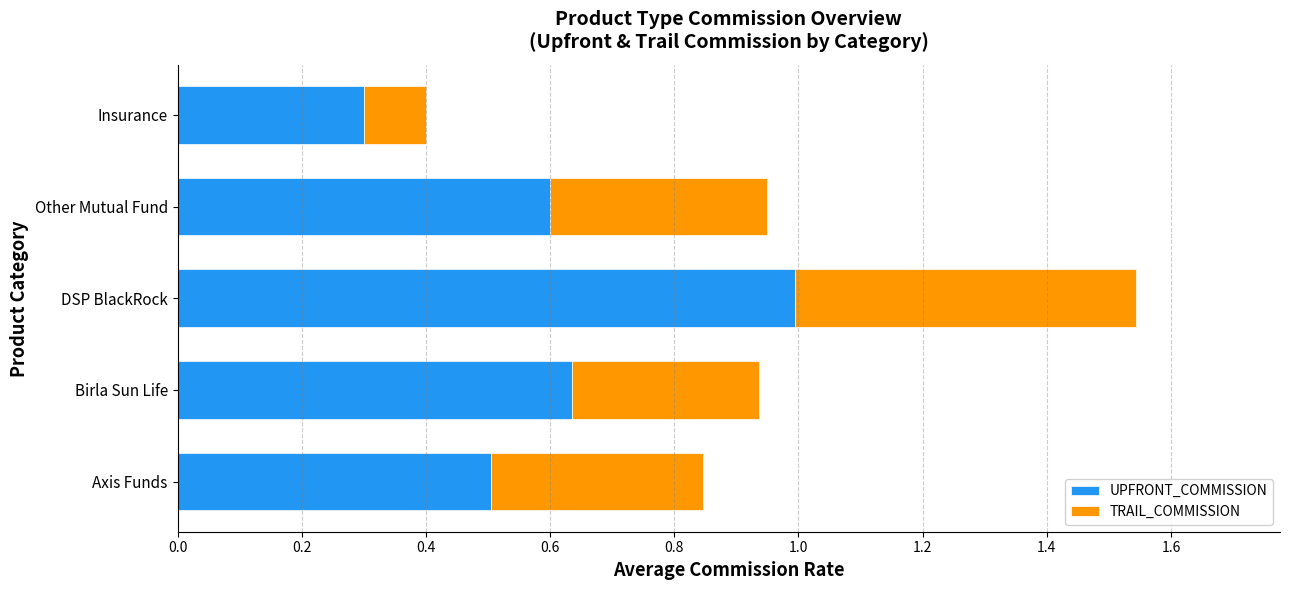

Is it true that UPFRONT_COMMISSION equals 0.3 at Insurance?

True